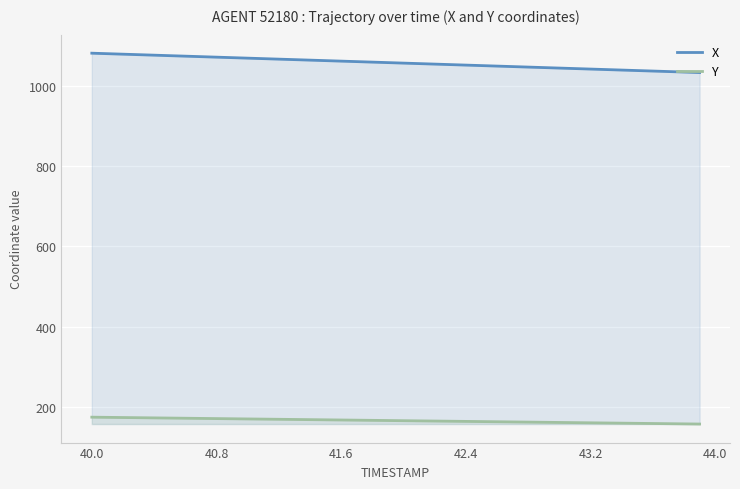

What is the maximum value for Y?

174.2